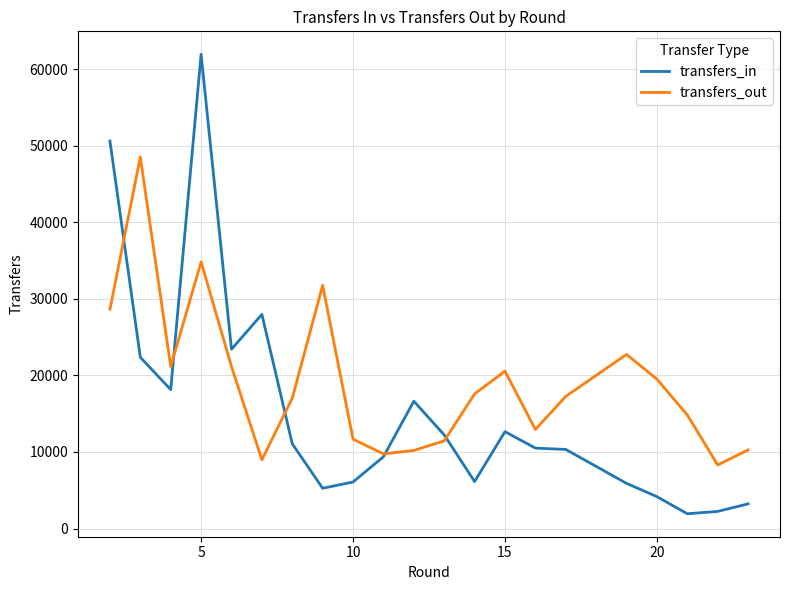

Rank the series by their maximum value, from lowest to highest.

transfers_out, transfers_in